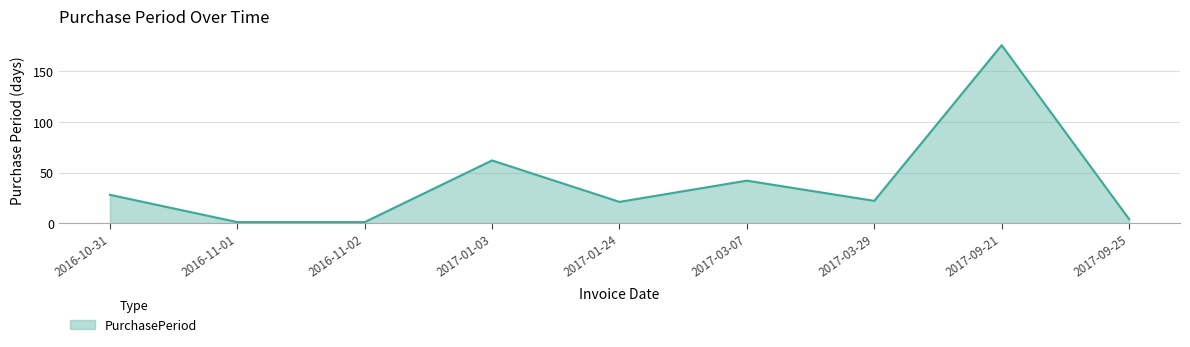

What is the difference between the values at 2017-03-29 and 2016-11-01?

21